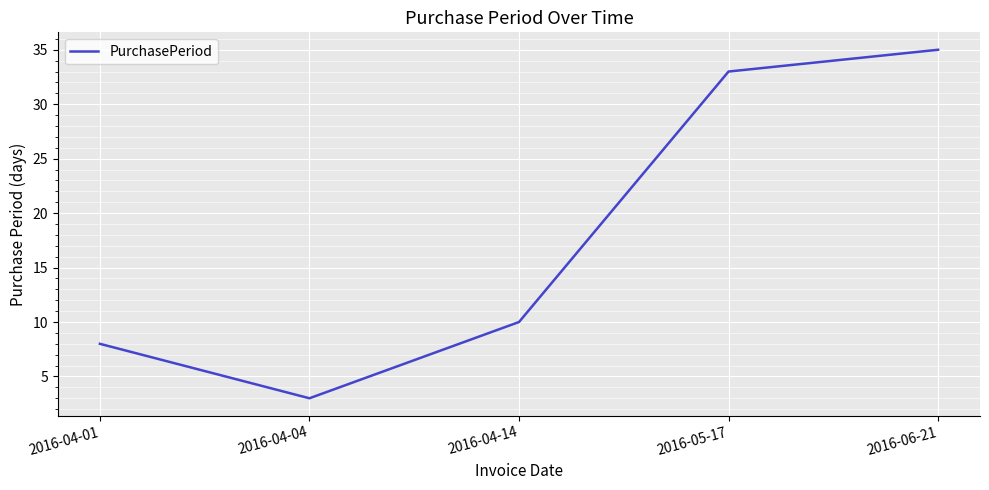

Rank the categories by value from highest to lowest.

2016-06-21, 2016-05-17, 2016-04-14, 2016-04-01, 2016-04-04